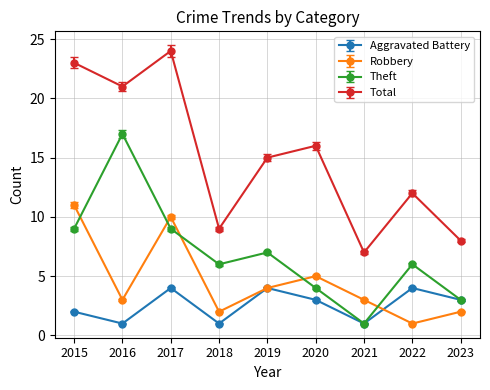

Rank the series by their maximum value, from lowest to highest.

Aggravated Battery, Robbery, Theft, Total